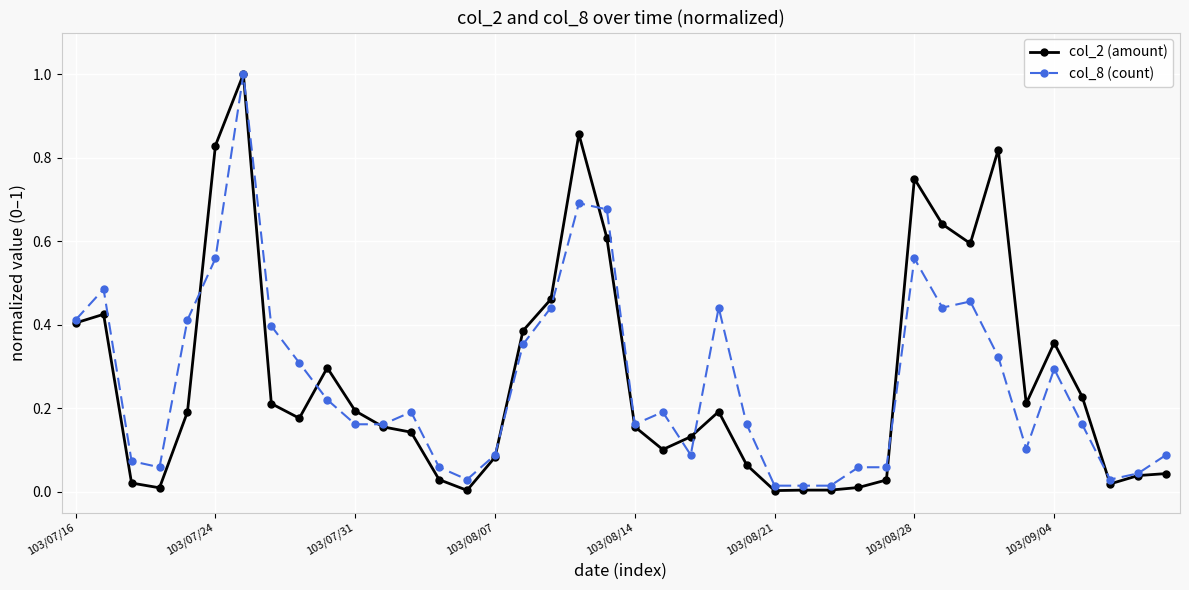

What is the maximum value for col_2 (amount)?

1.0